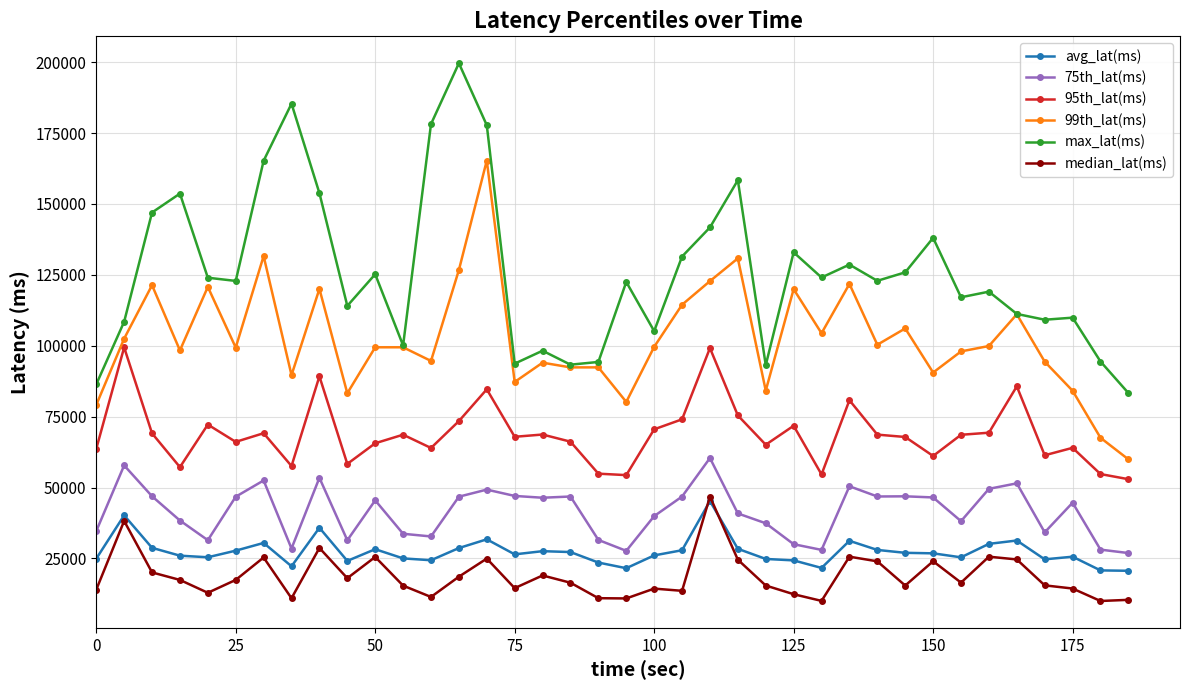

What is the minimum value shown in the chart?

10016